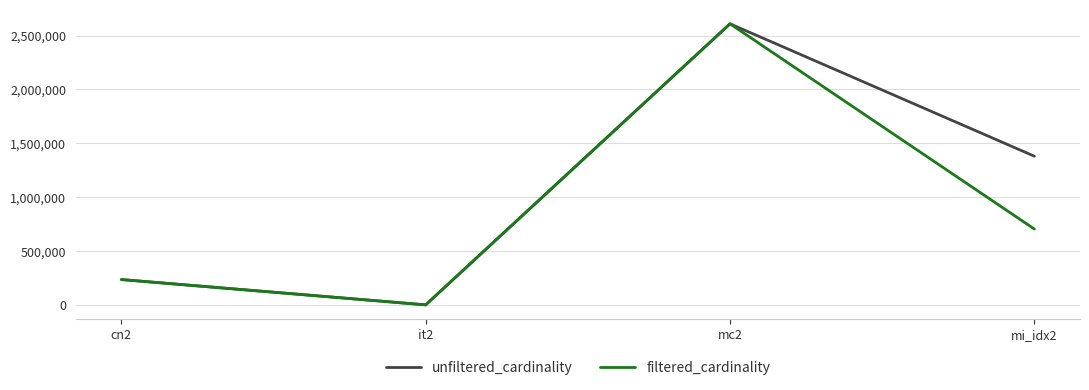

Which category has the highest value in the filtered_cardinality series?

mc2